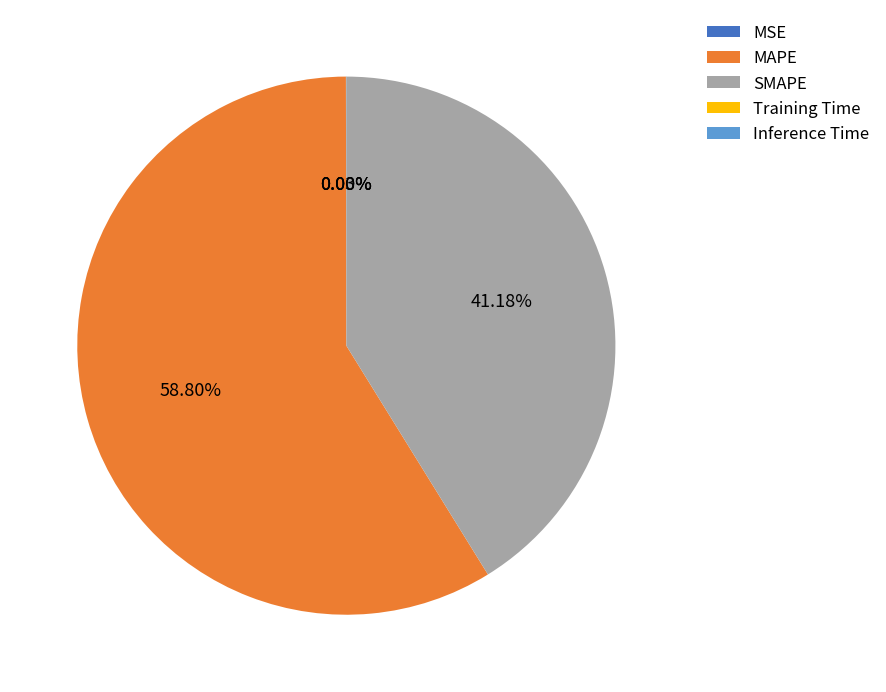

Which slice is the largest?

MAPE